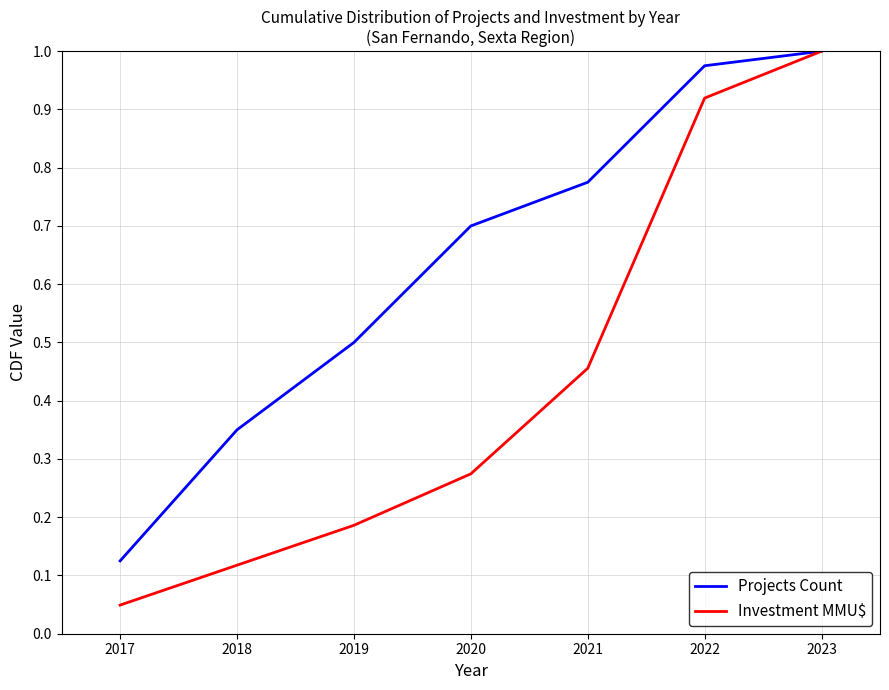

The Projects Count series shows 1.0 at 2023. True or false?

True